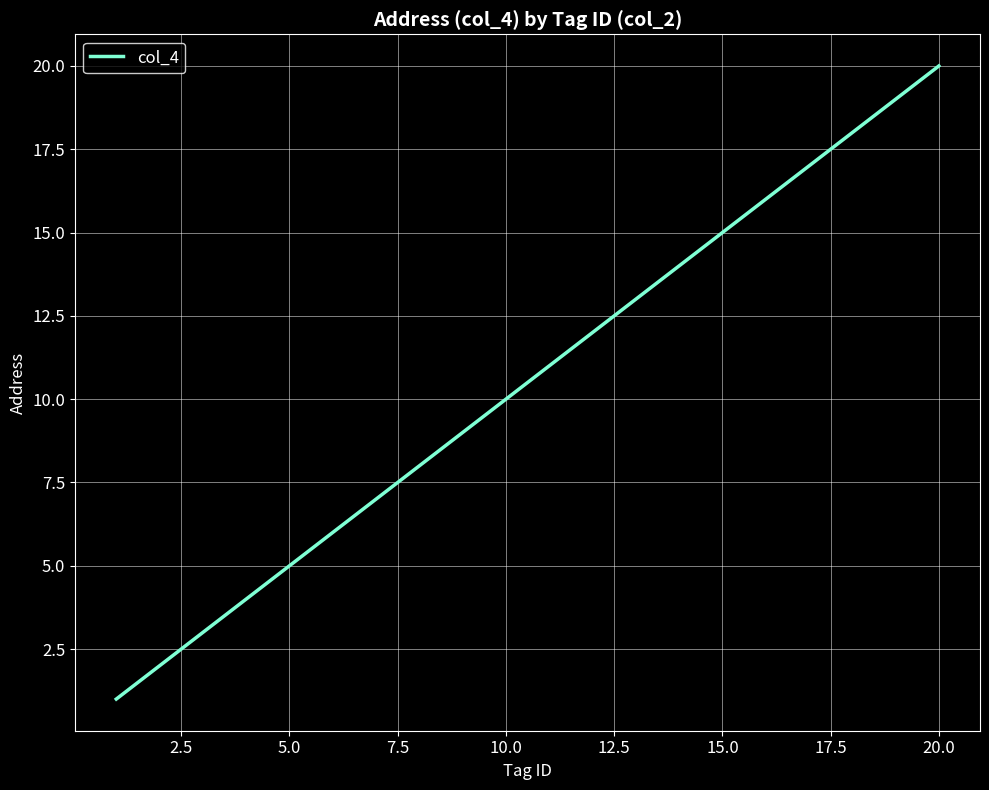

What is the difference between the maximum and minimum values?

19